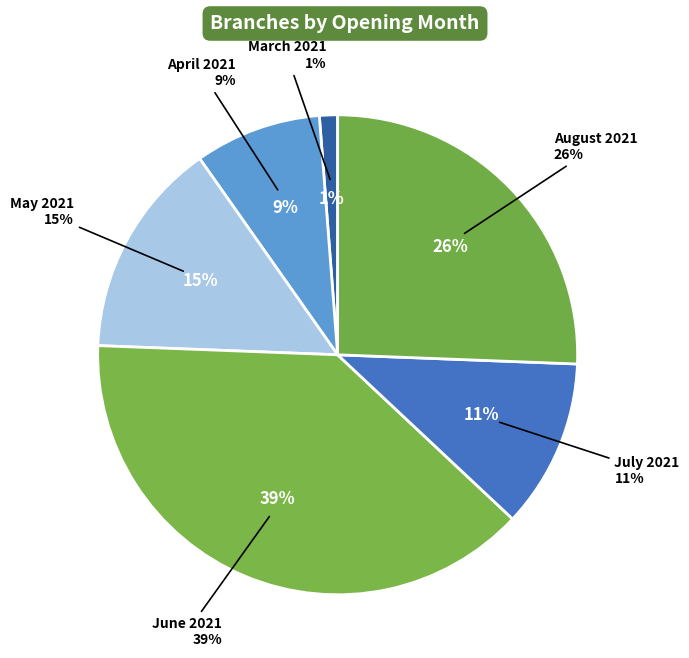

Approximately how many times larger is the value at June 2021 compared to March 2021?

31.7